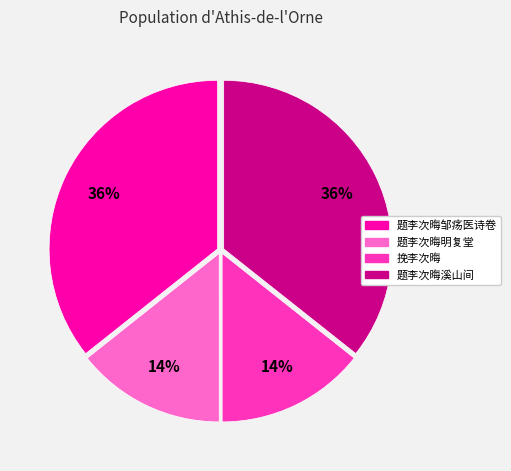

The 题李次晦邹疡医诗卷 slice represents 22% of the pie. True or false?

False